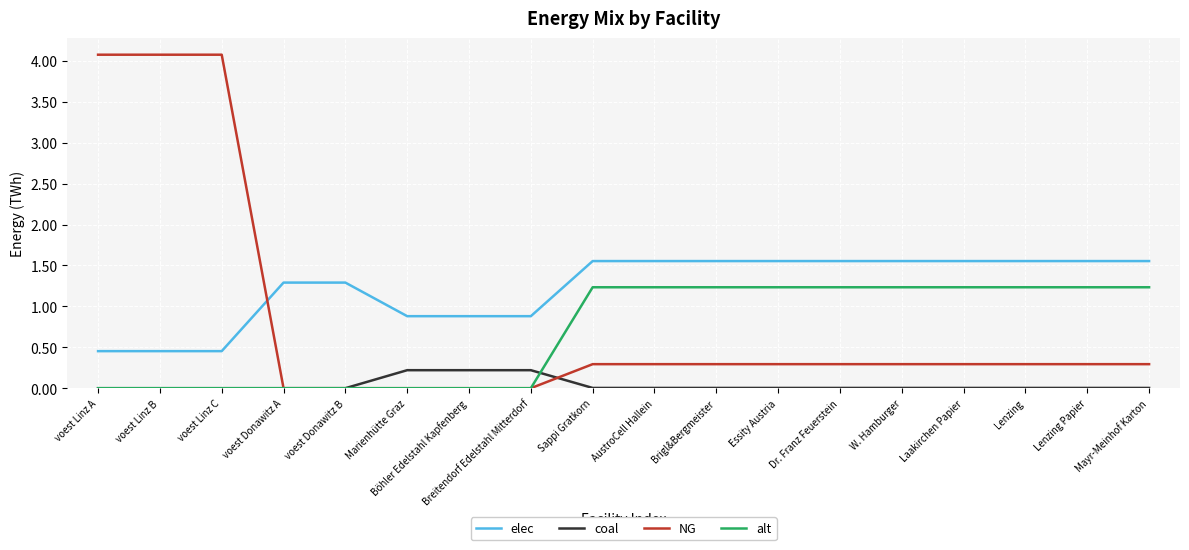

Which series has the widest spread of values?

NG